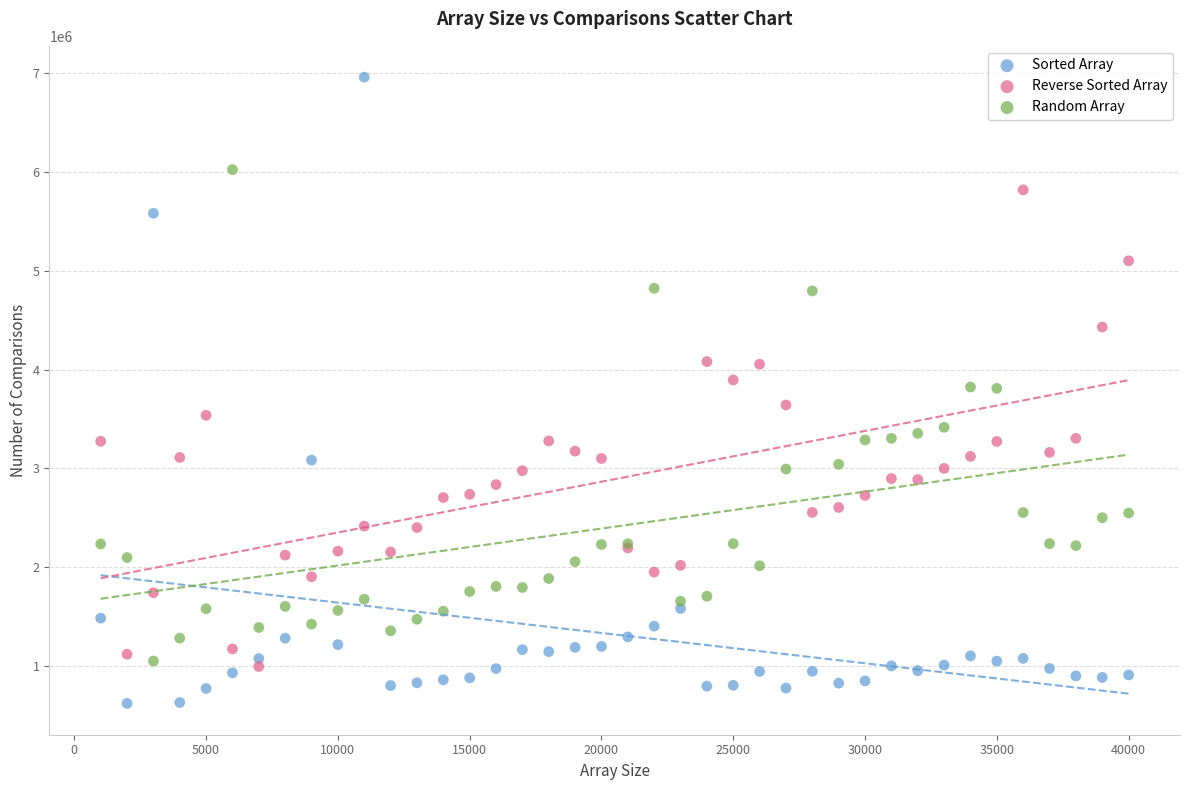

Which series contains the lowest Y value?

Sorted Array